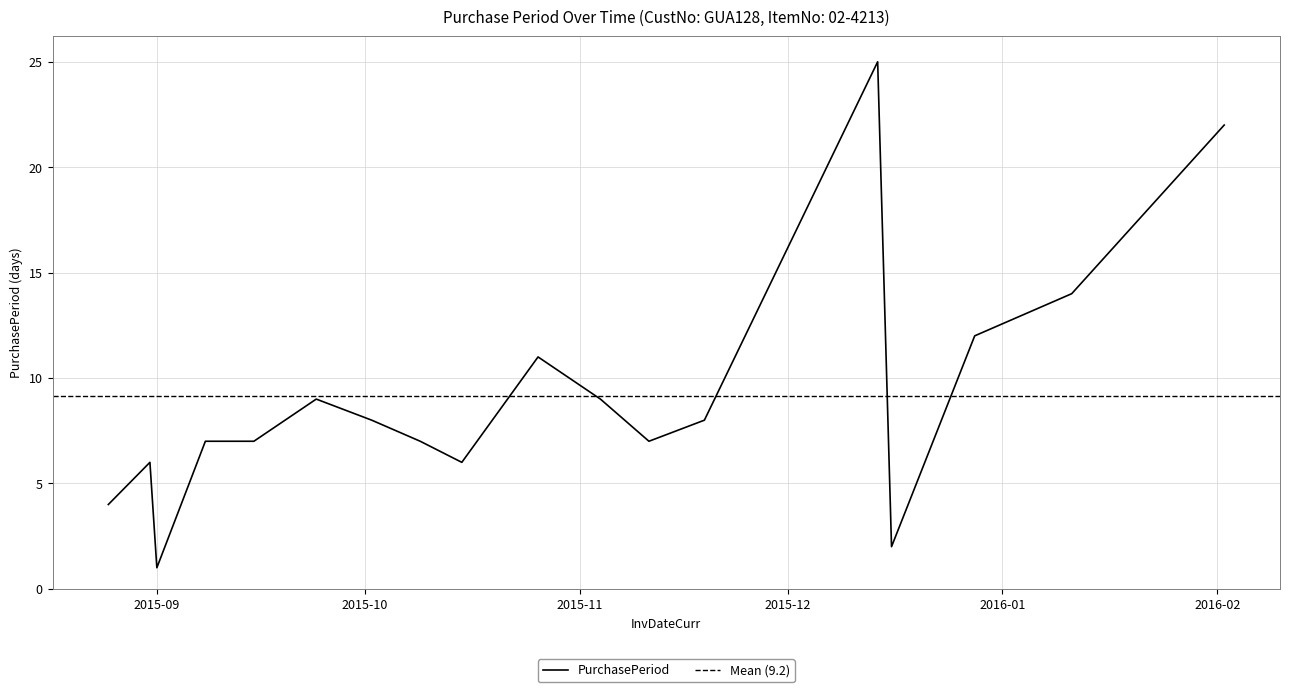

What is the difference between the maximum and minimum values?

24